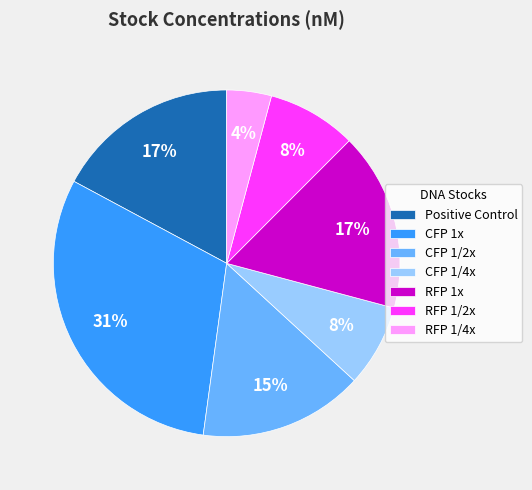

Do Positive Control and CFP 1/2x together represent more than half of the pie?

No